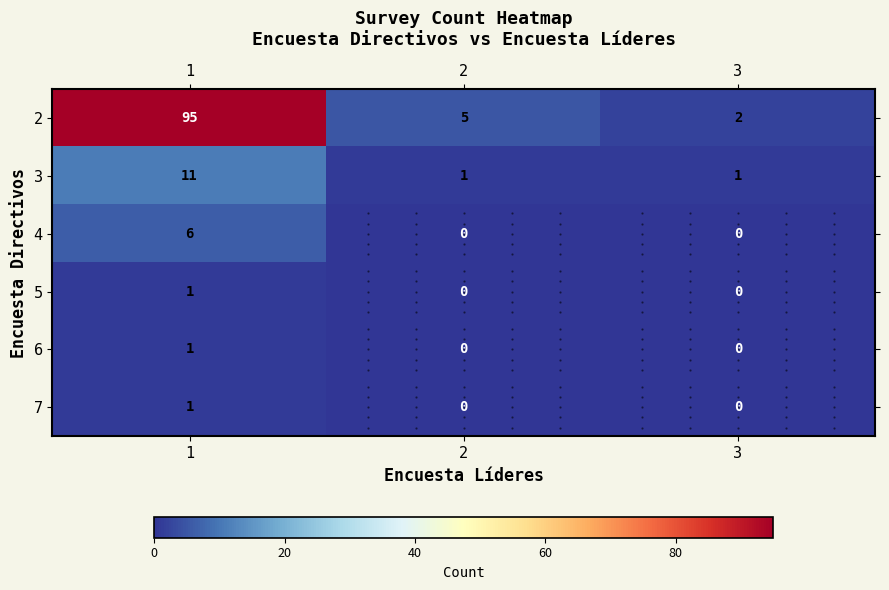

How many 5 values are between 0 and 1?

3